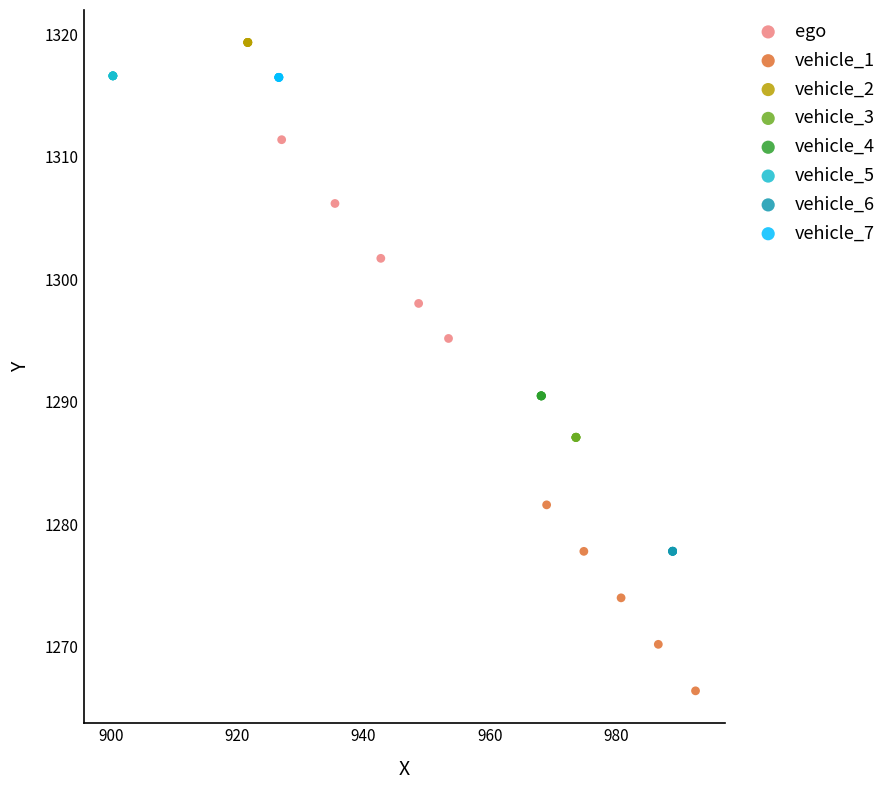

Which series contains the highest Y value?

vehicle_2